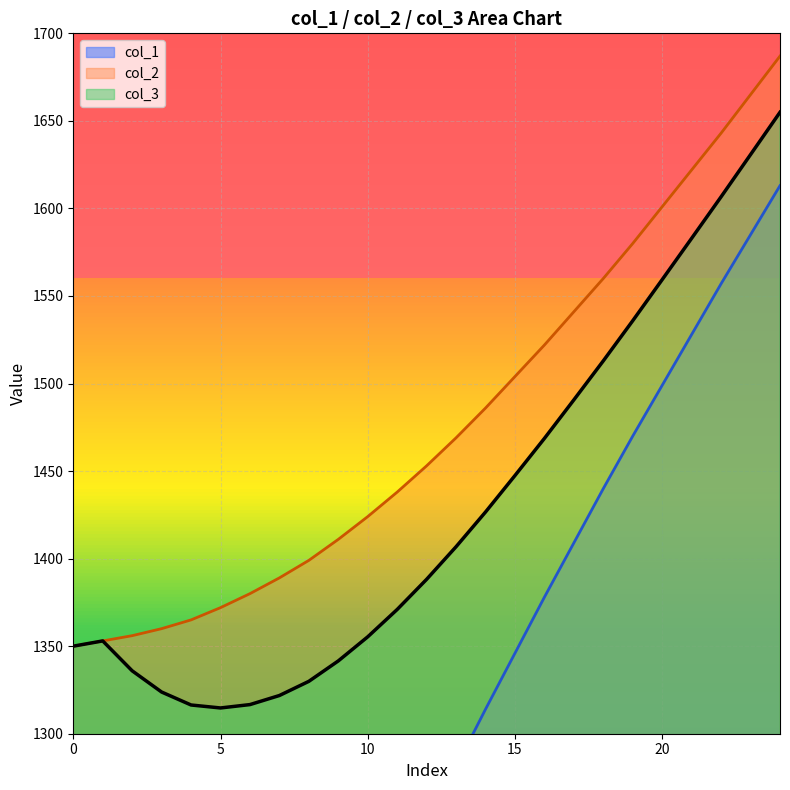

The value of col_3 at 0 is 865.5. True or false?

False